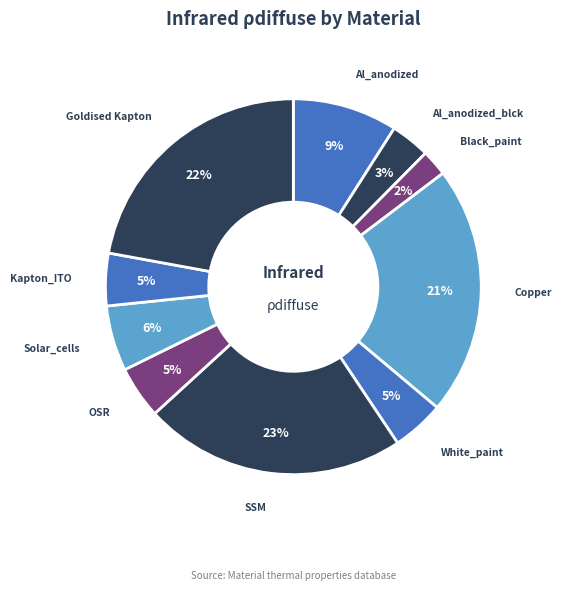

Is OSR the majority of the pie?

No